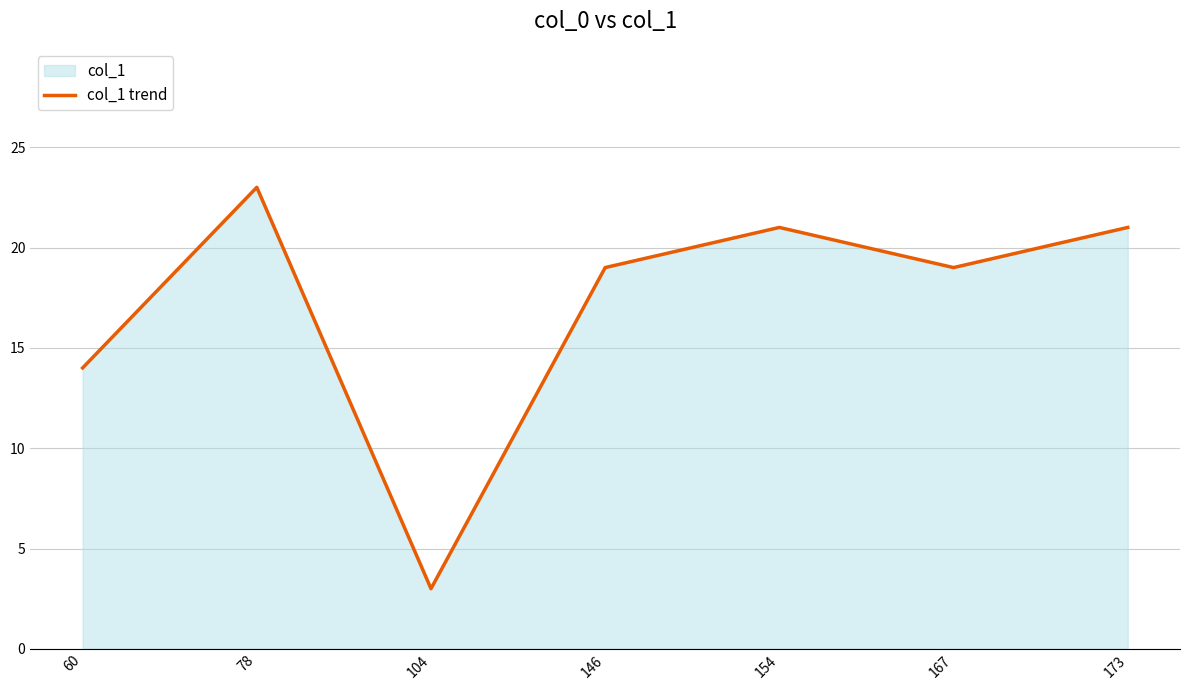

How many distinct data groups are displayed?

1